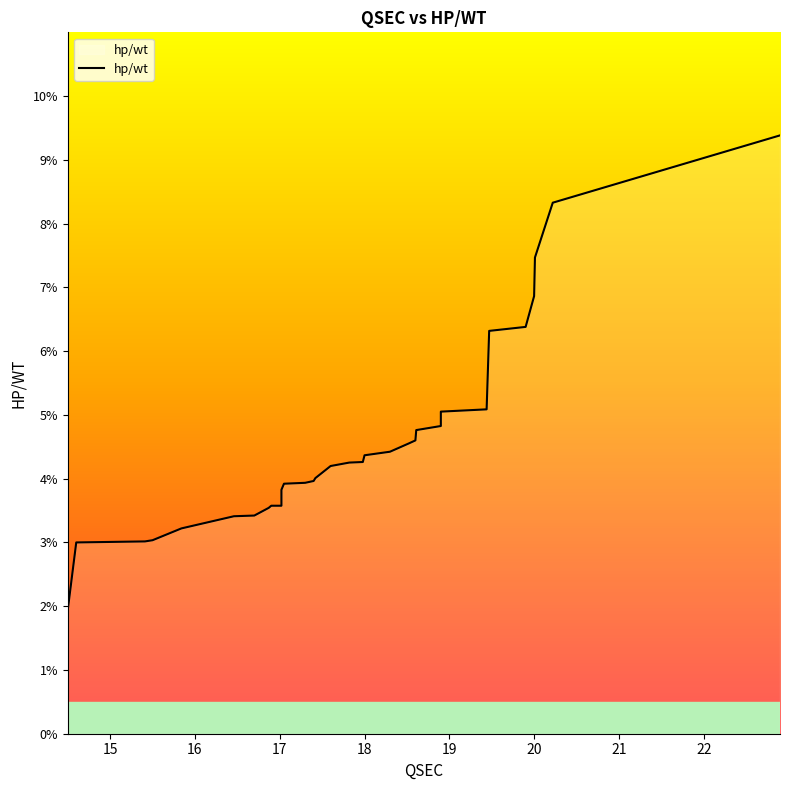

Reading left to right, what are all the values shown in this chart?

0.0	0.0	0.0	0.0	0.0	0.0	0.0	0.0	0.0	0.0	0.0	0.0	0.0	0.0	0.0	0.0	0.0	0.0	0.0	0.0	0.0	0.0	0.0	0.0	0.1	0.1	0.1	0.1	0.1	0.1	0.1	0.1